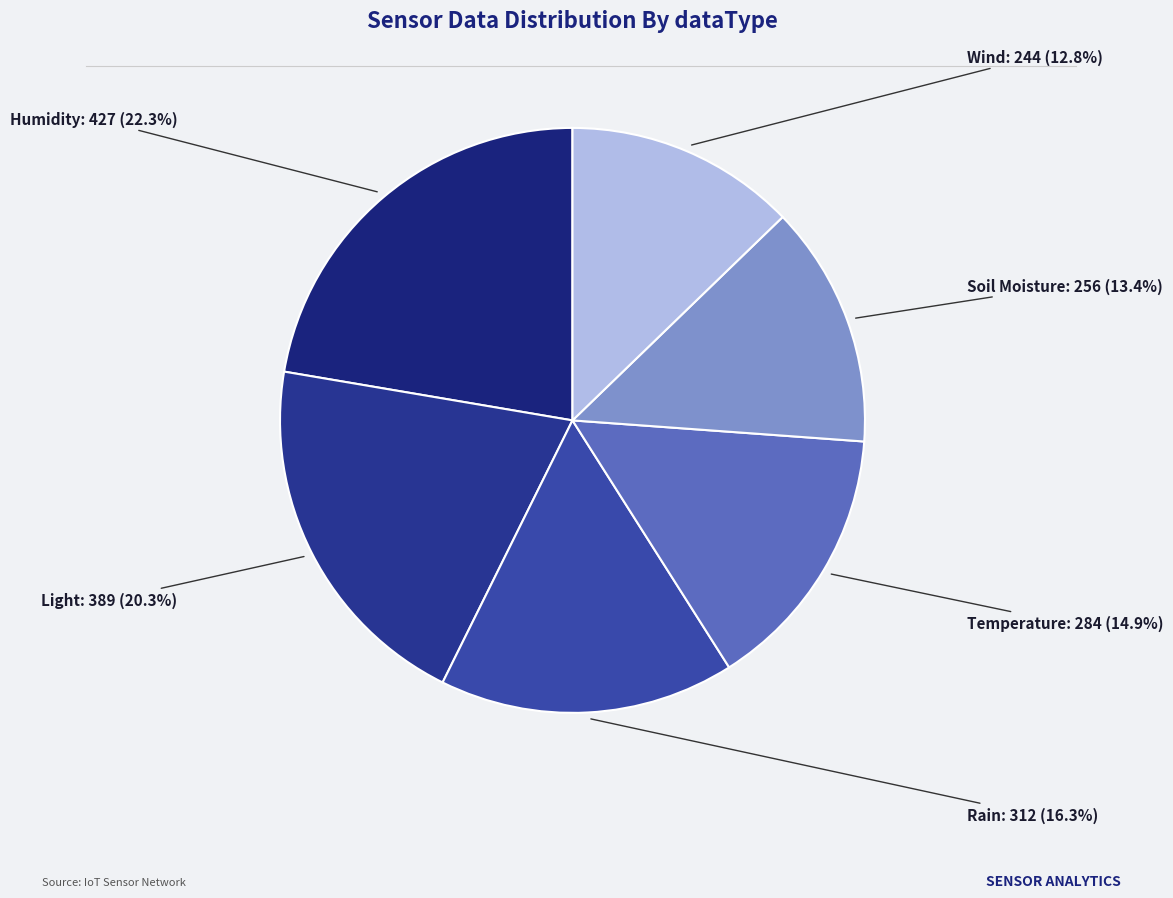

Which has a higher value, Temperature or Soil Moisture?

Temperature